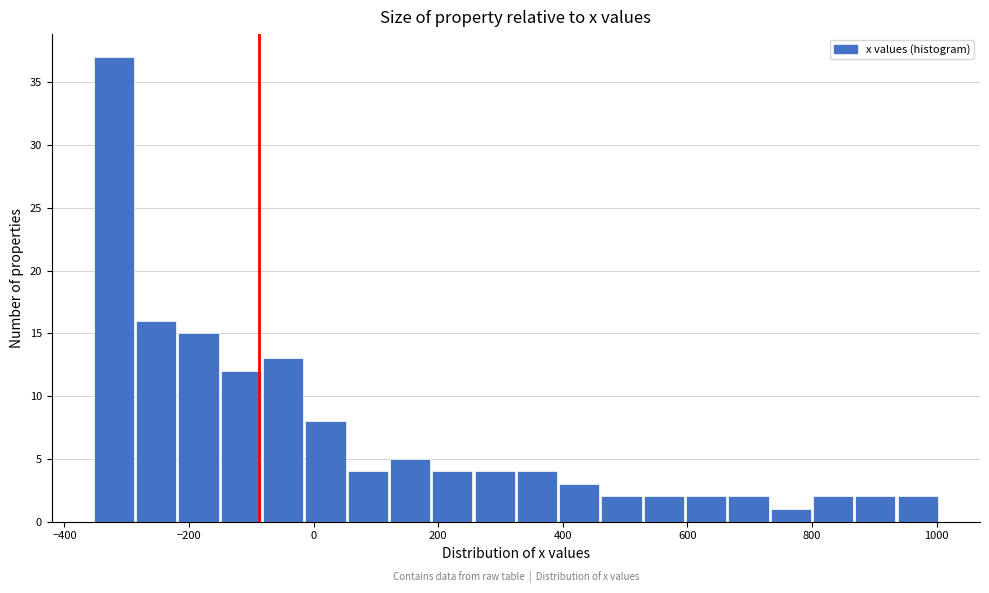

Around what value on the x-axis is the tallest bar? Give the approximate position of its centre, as read against the axis.

-320